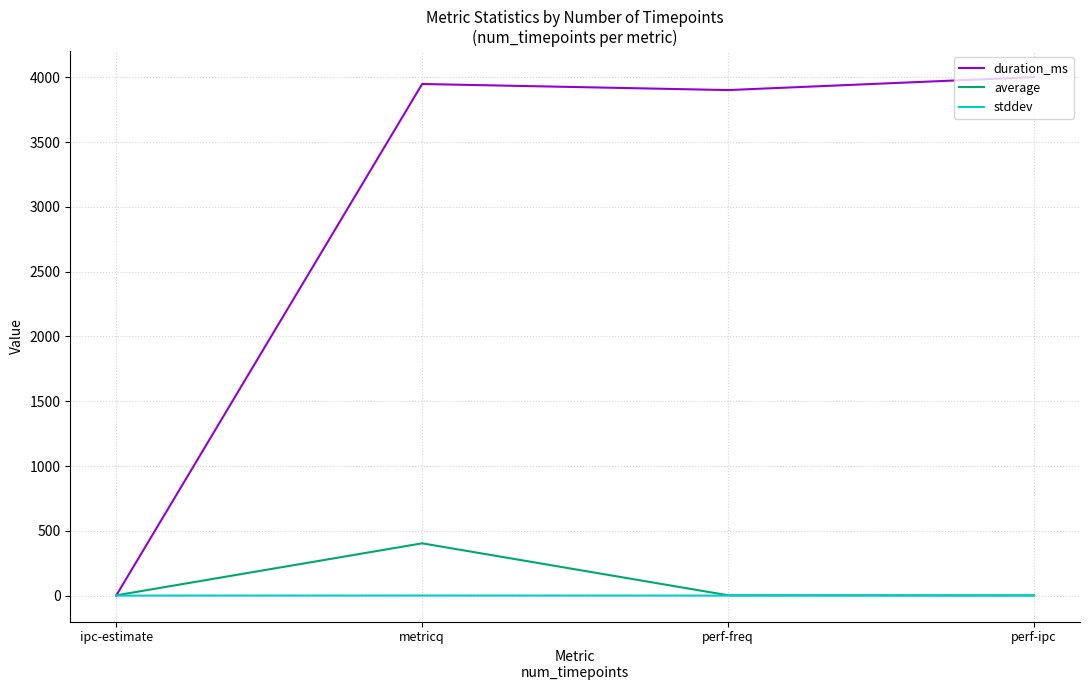

Which series changed the most between ipc-estimate and perf-freq?

duration_ms